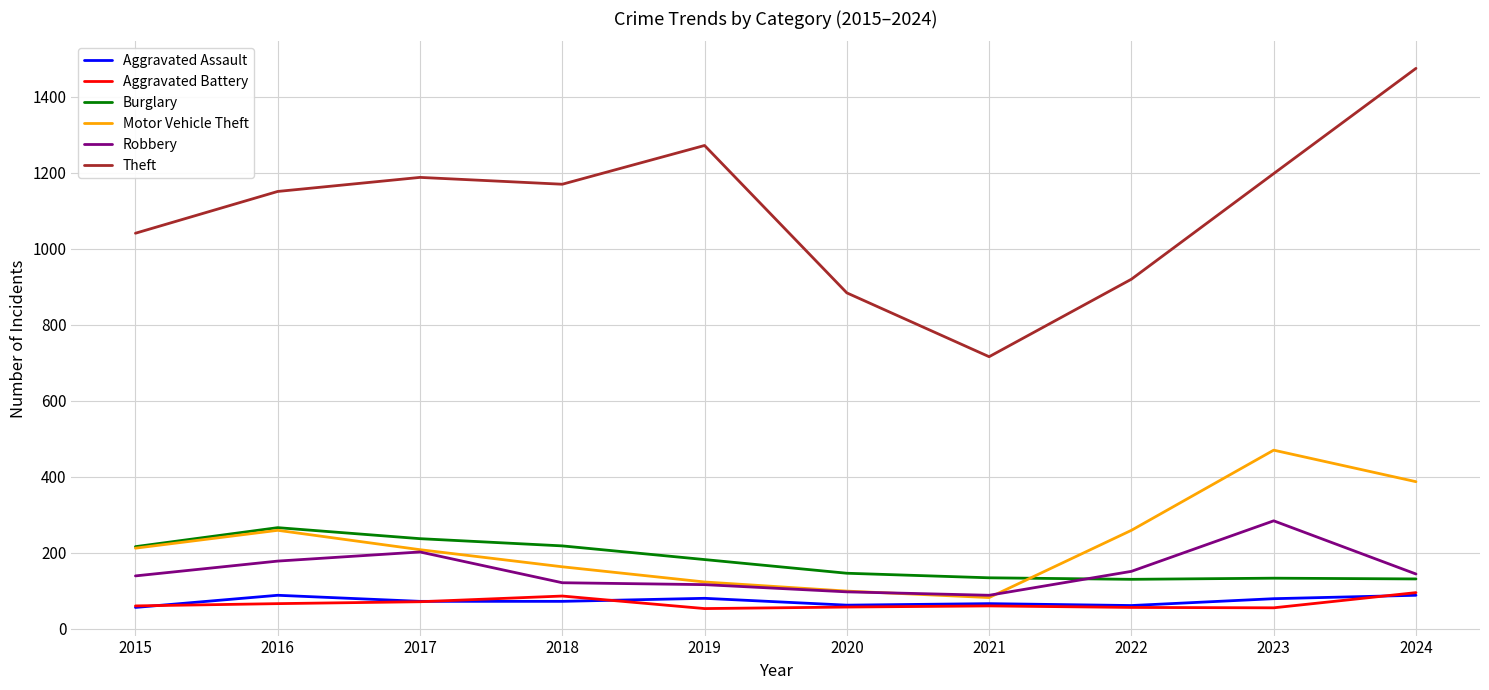

True or false: Aggravated Battery has a value of 60 at 2015.

True